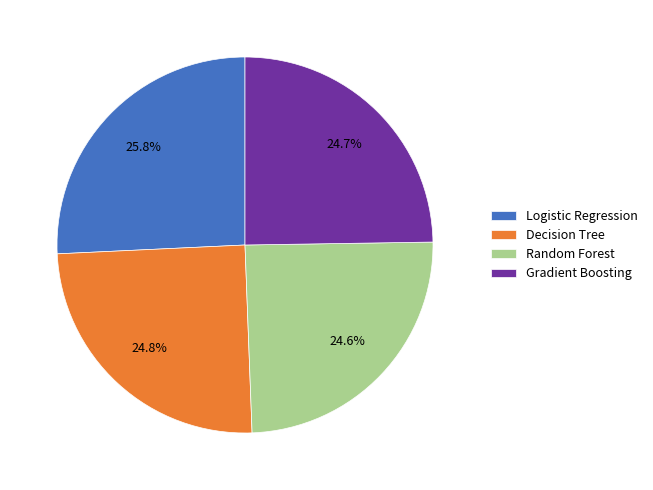

Is Gradient Boosting the majority of the pie?

No